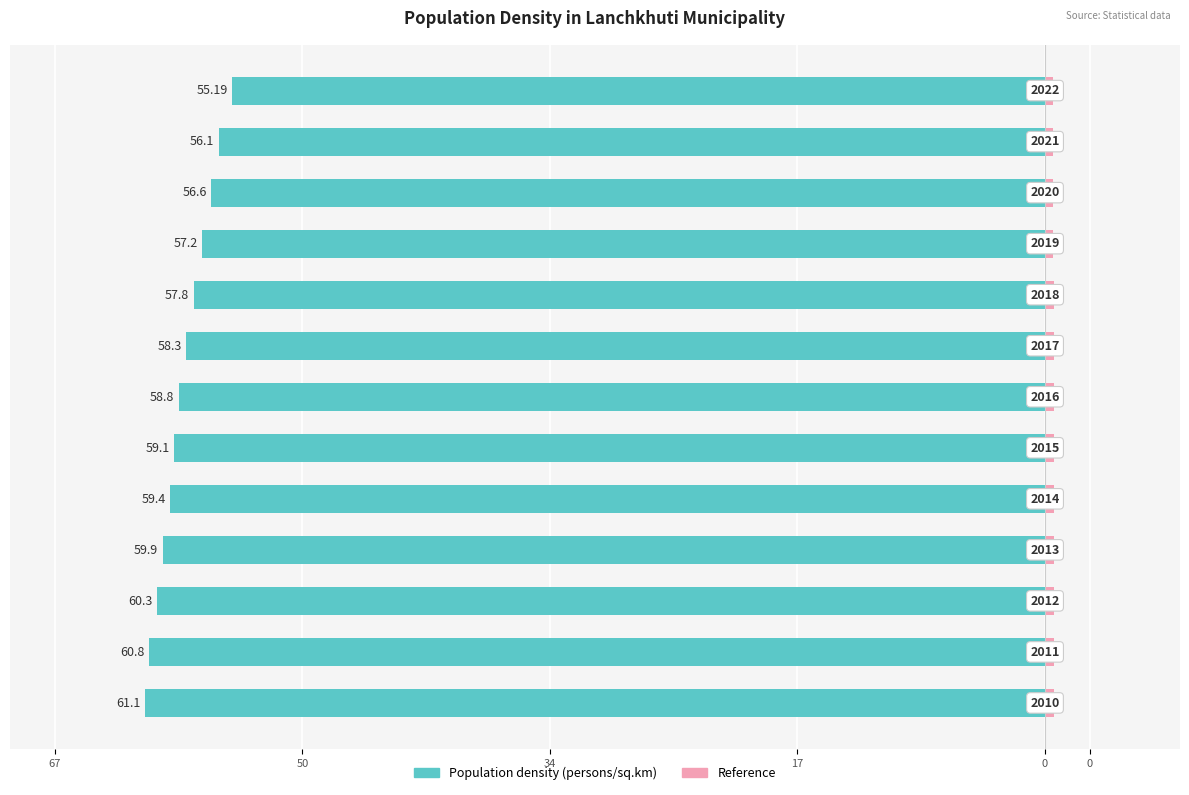

What is the spread (max minus min) of values at 8?

58.4